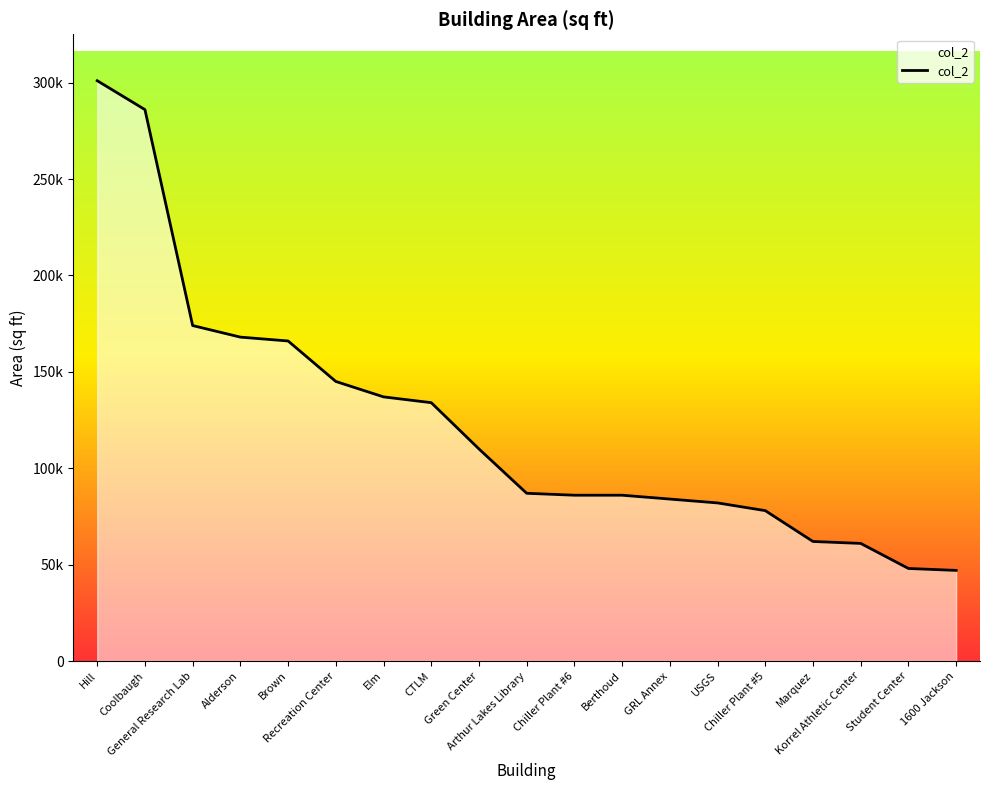

True or false: the data shows 48000 at Student Center.

True